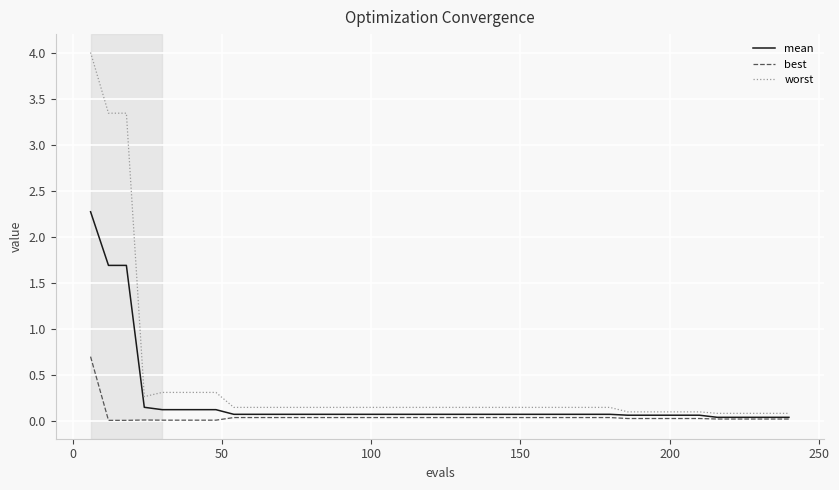

Which series has the widest spread of values?

worst